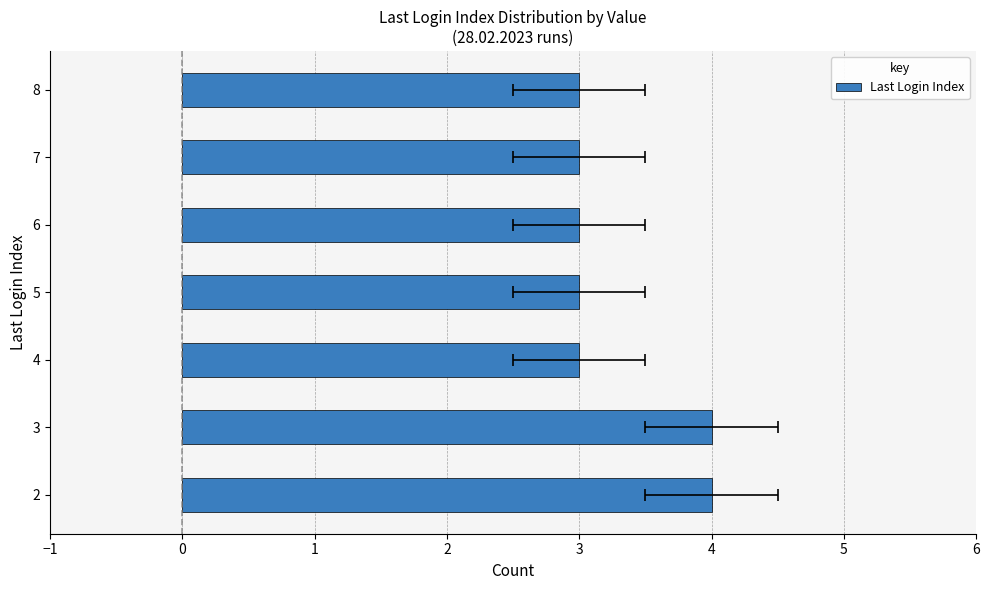

True or false: the data shows 3 at 7.

True